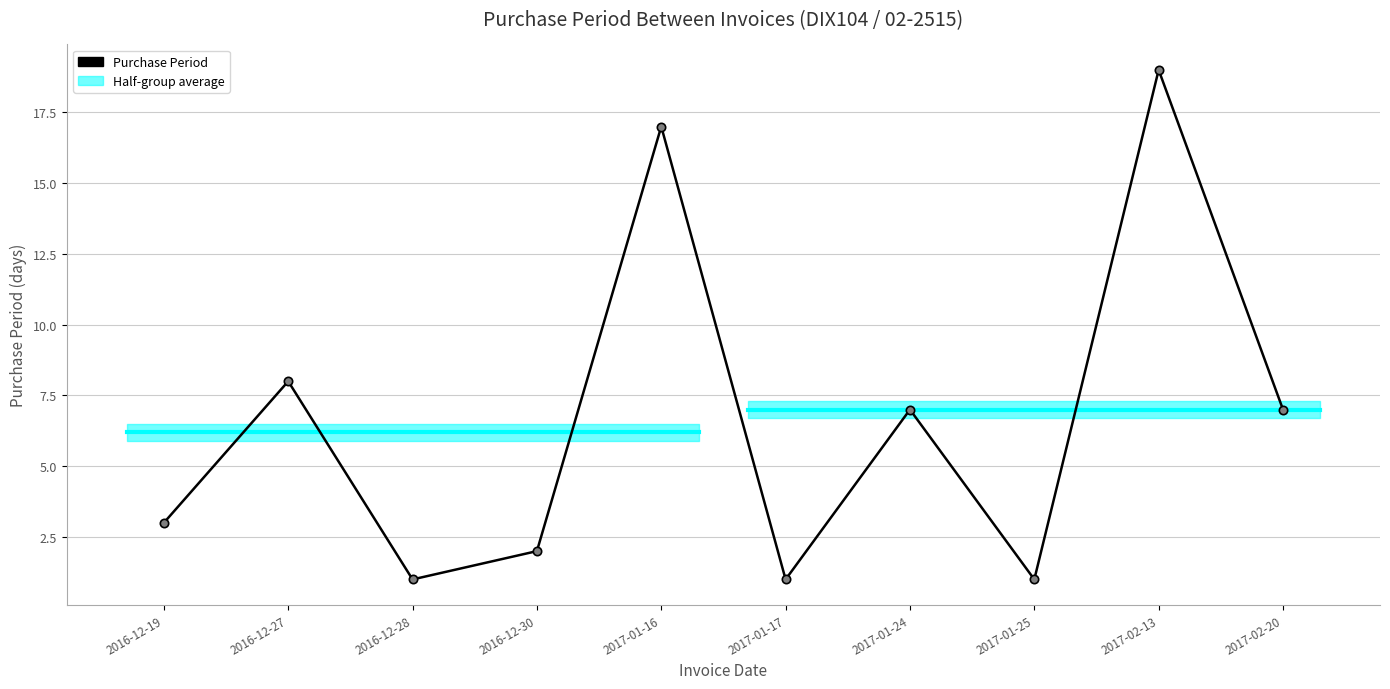

What is the ratio of the value at 2016-12-19 to the value at 2017-02-20?

0.4